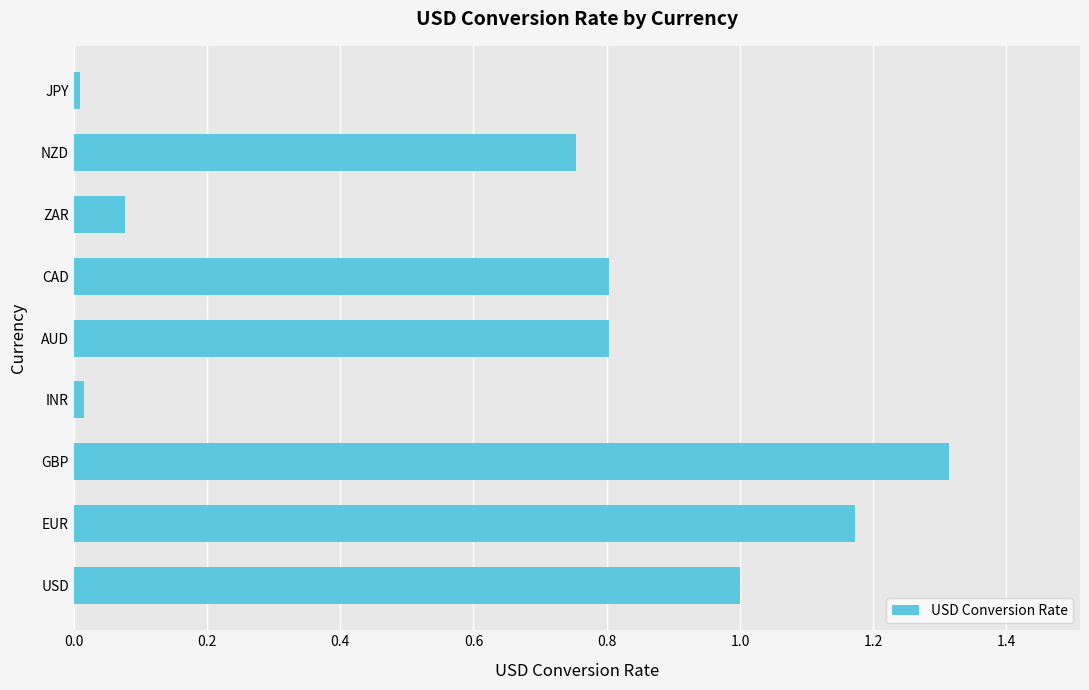

What is the sum of all values?

5.9